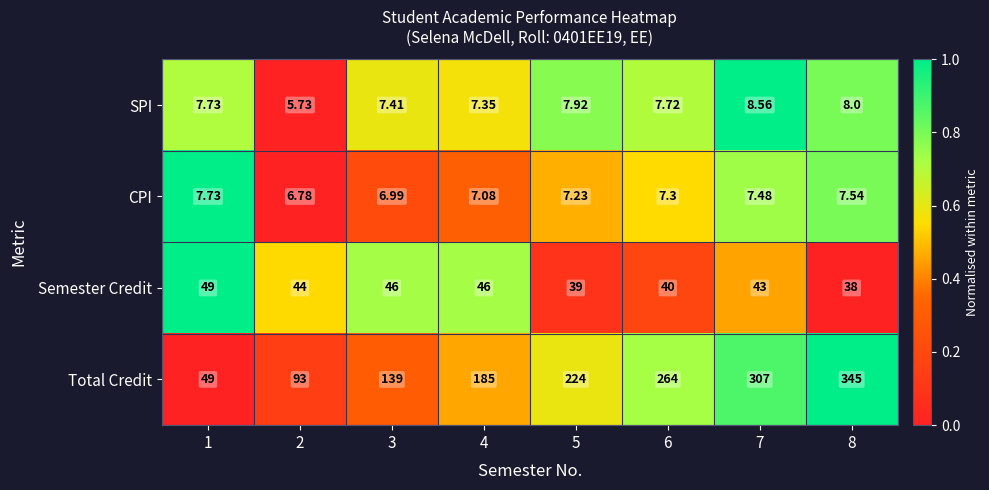

Which series has the largest total across all categories?

Total Credit